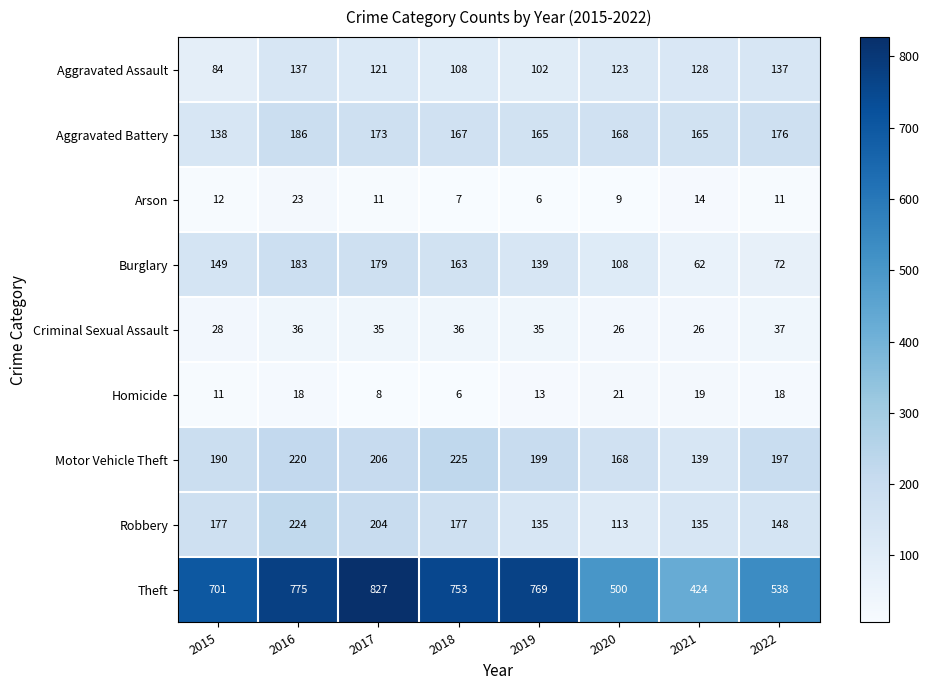

True or false: Aggravated Assault has a value of 137 at 2016.

True